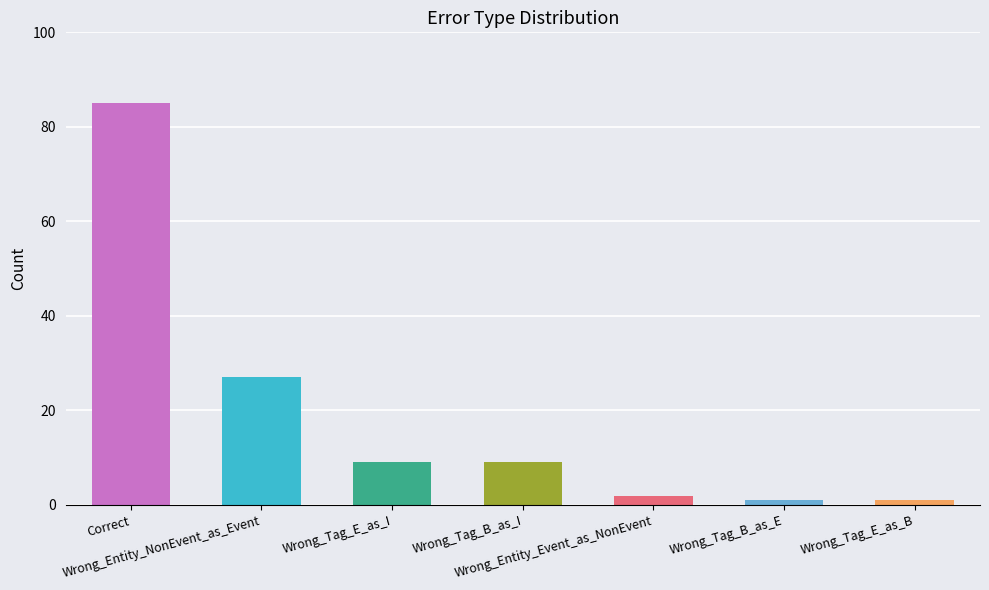

What is the label of the 2nd bar from the left?

Wrong_Entity_NonEvent_as_Event